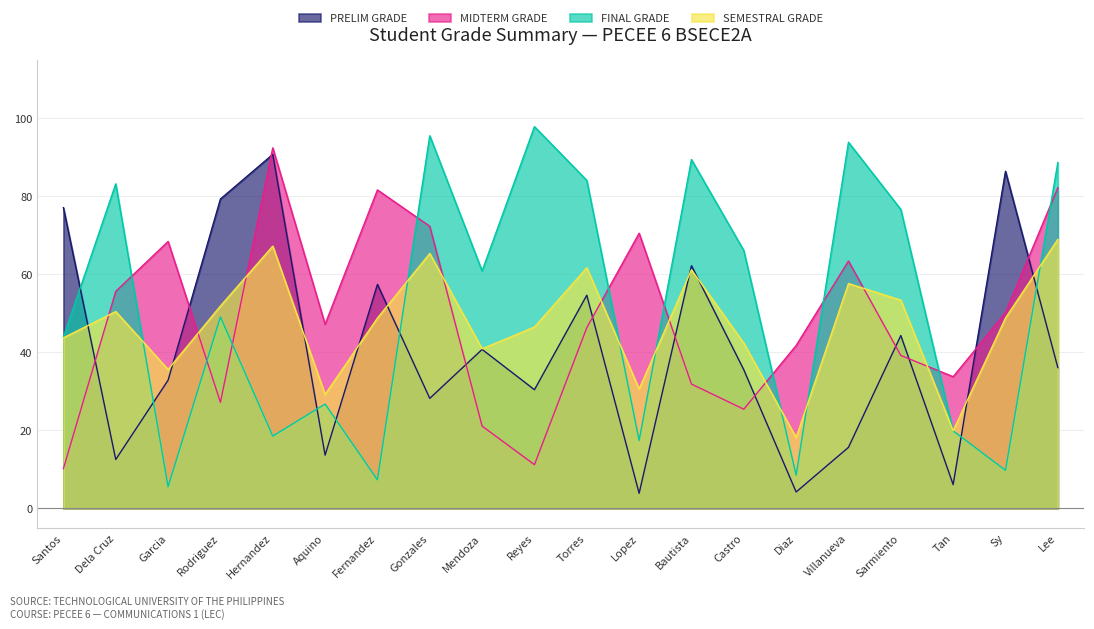

Is it true that SEMESTRAL GRADE equals 35.6 at Garcia?

True